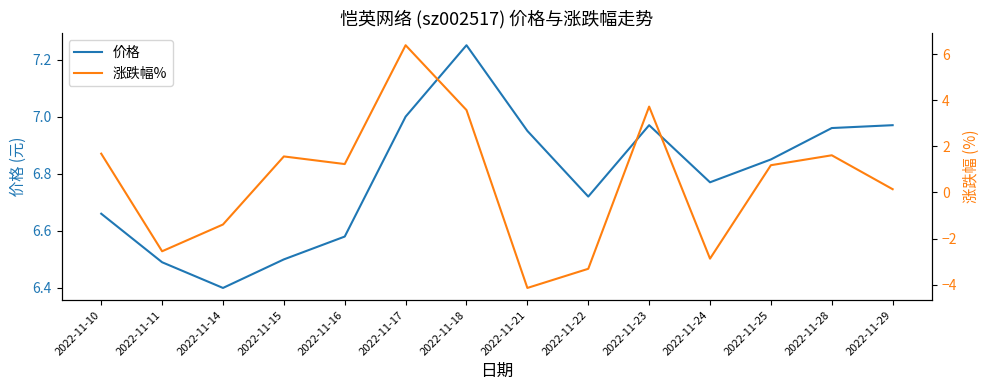

Between 2022-11-16 and 2022-11-22, which series saw the biggest shift?

涨跌幅%